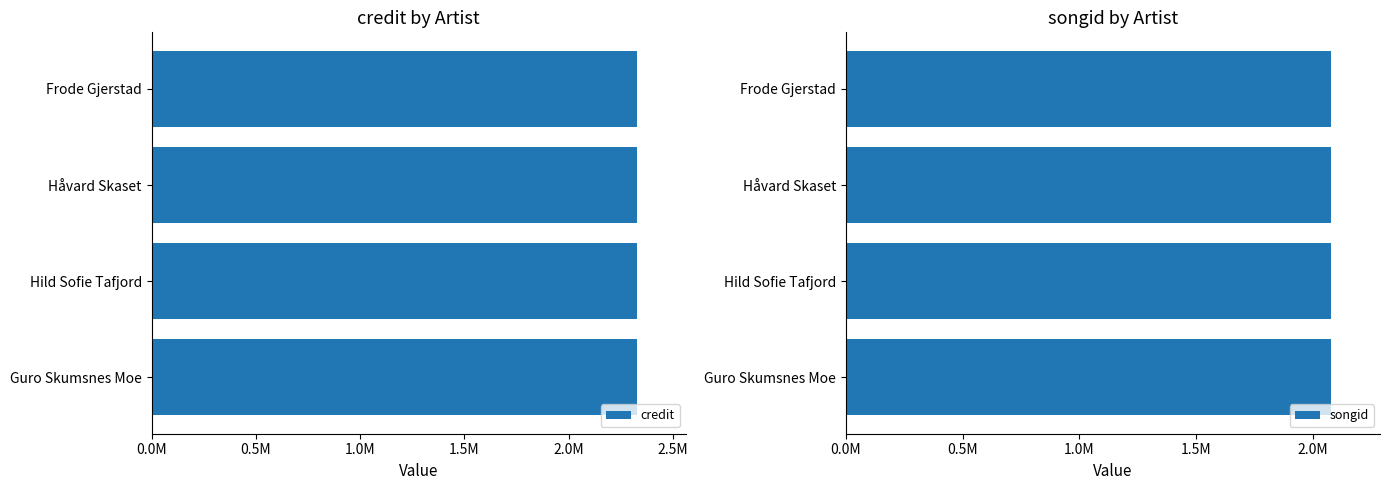

Where is credit nearest to the value 2329839?

Frode Gjerstad